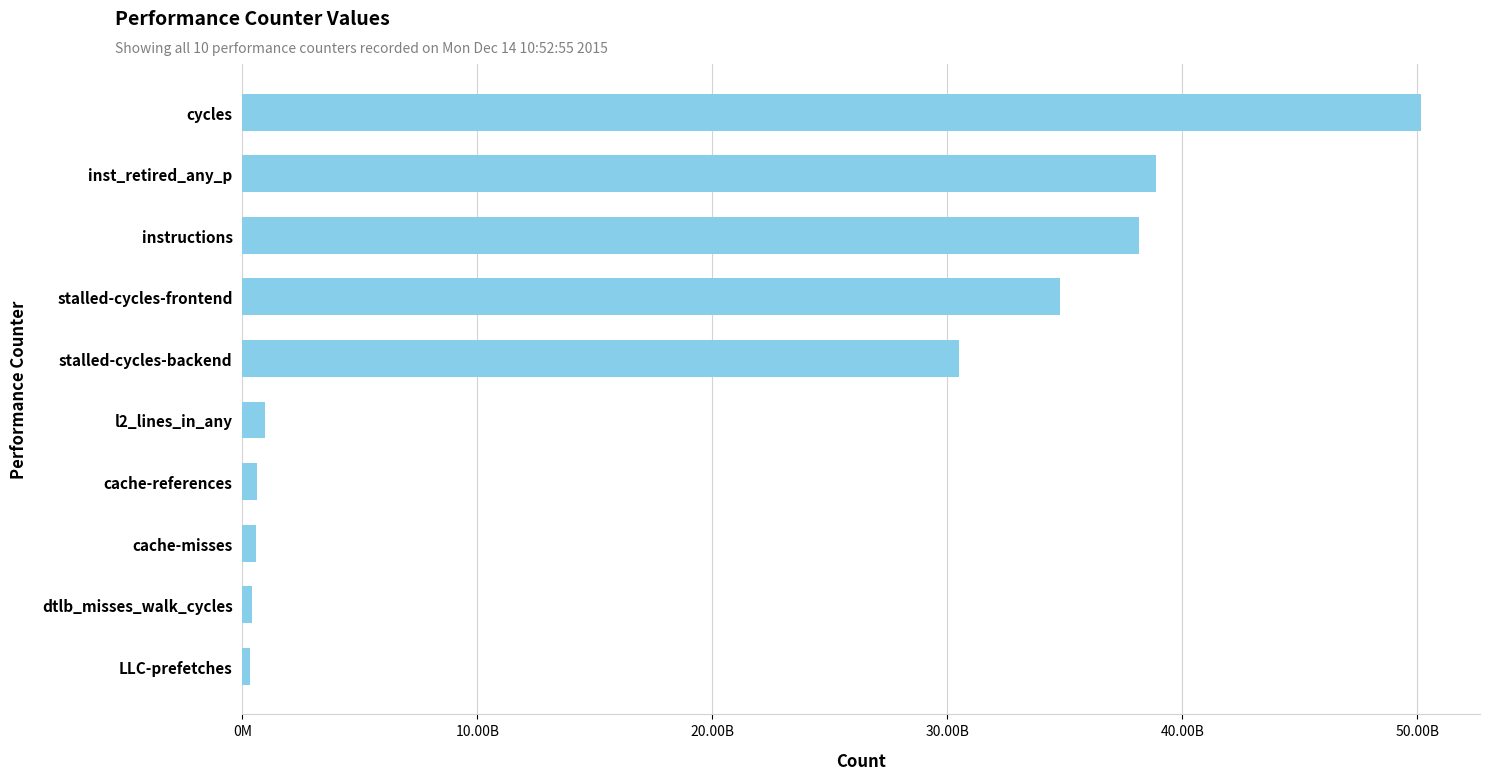

How many distinct data groups are displayed?

1